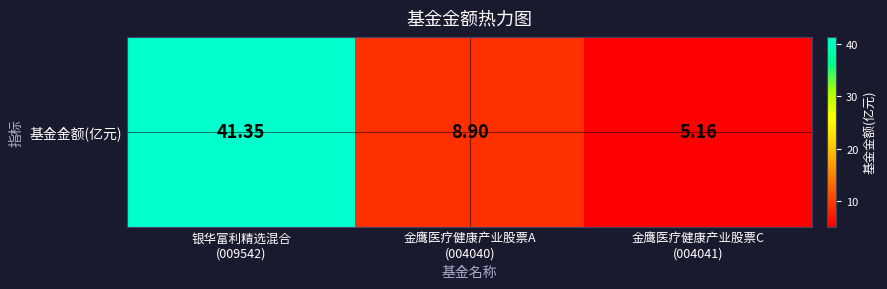

What is the difference between the maximum and minimum values?

36.2